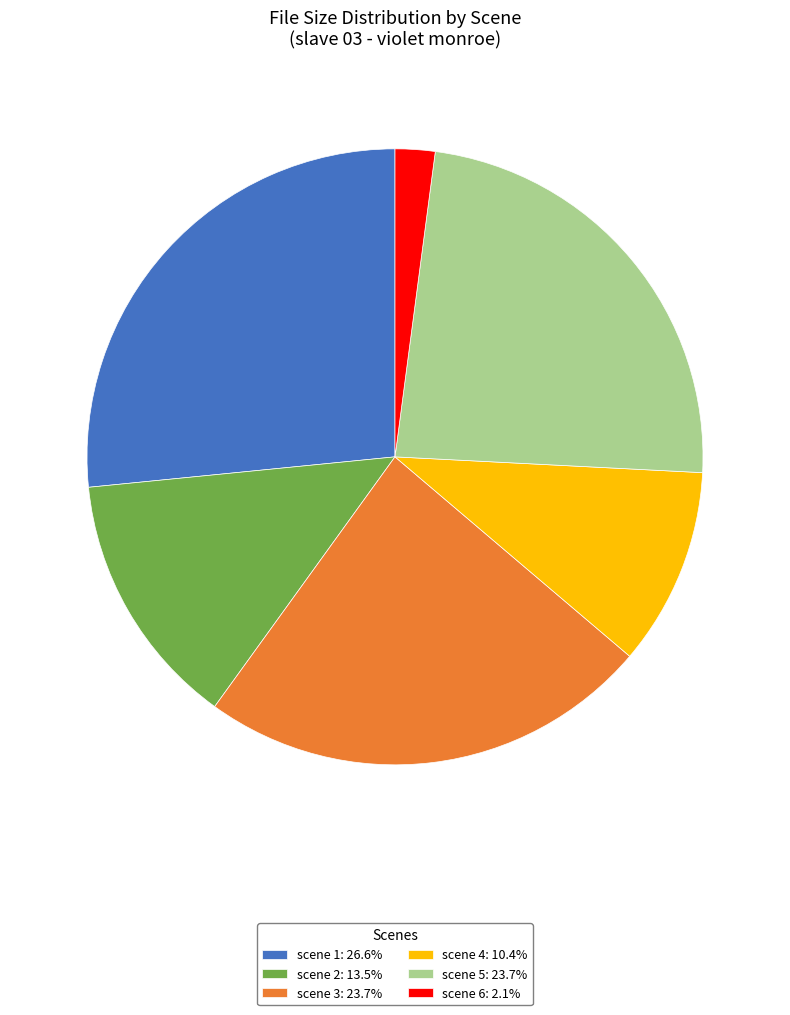

Is it true that scene 2 is 1% of the pie?

False